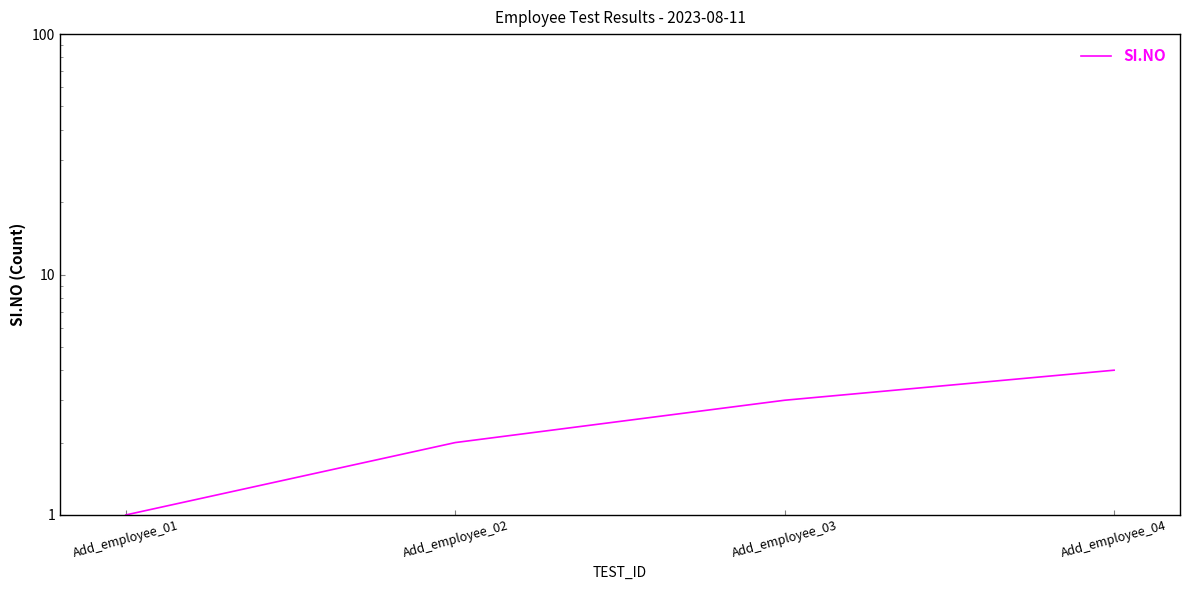

What is the ratio of the value at Add_employee_02 to the value at Add_employee_04?

0.5